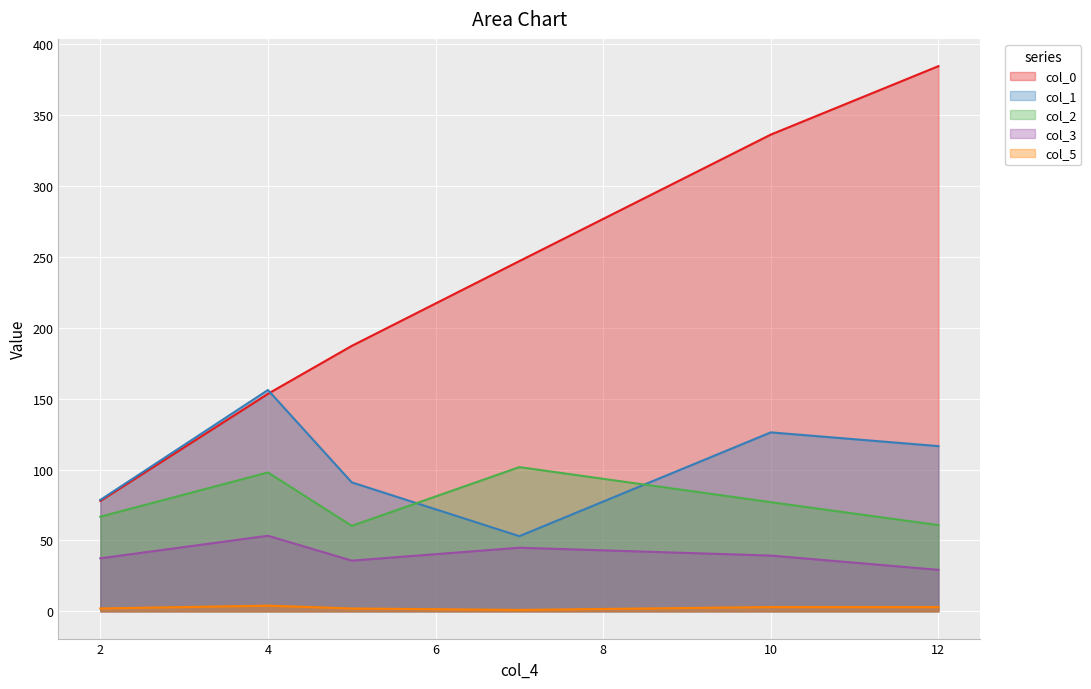

Rank the series by their maximum value, from highest to lowest.

col_0, col_1, col_2, col_3, col_5